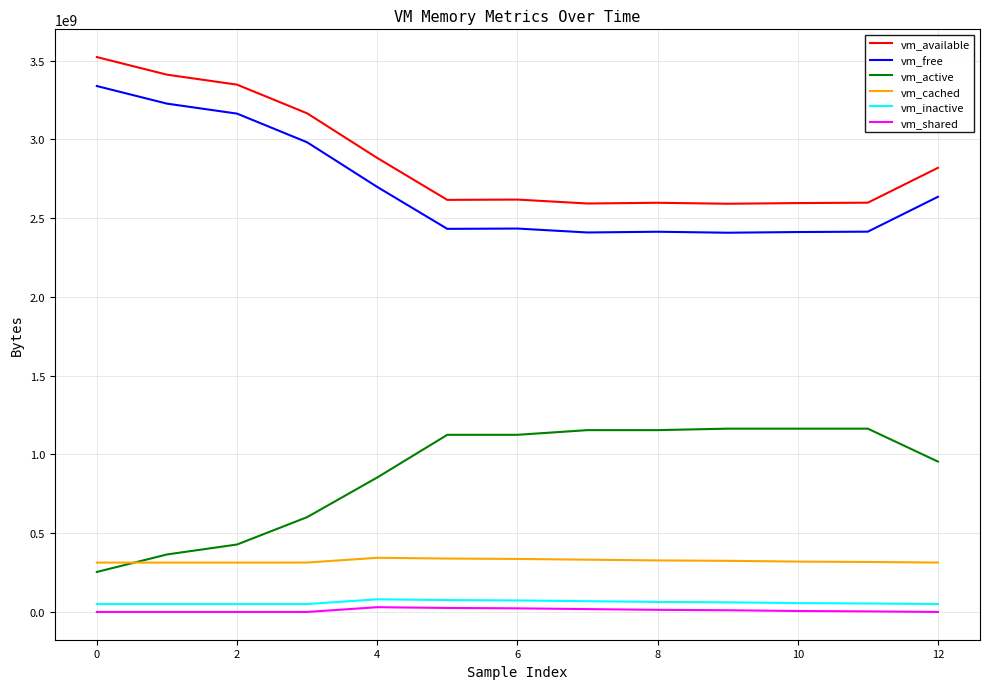

True or false: vm_cached and vm_shared cross at least once.

False